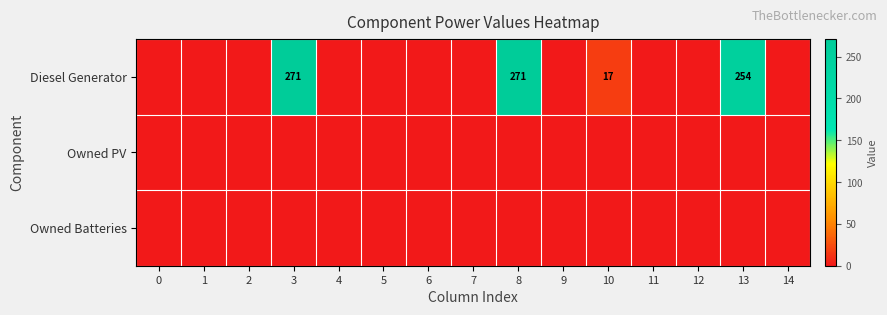

Is it true that Diesel Generator equals 17 at 10?

True